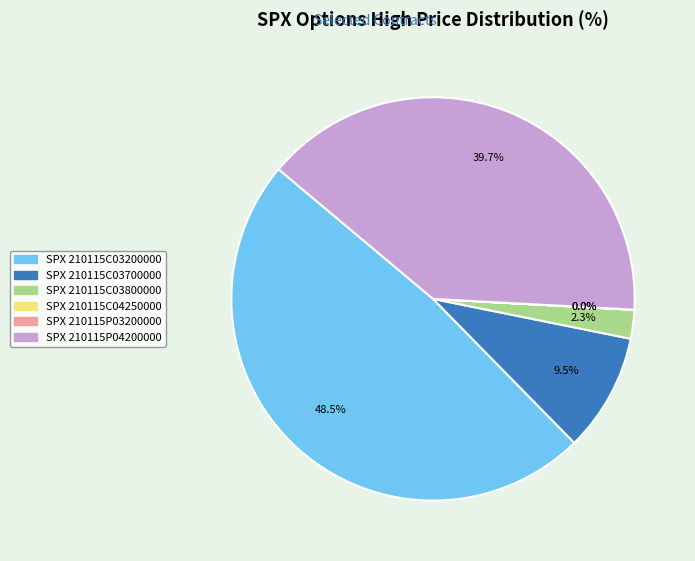

Does SPX 210115P04200000 account for over 50% of the chart?

No